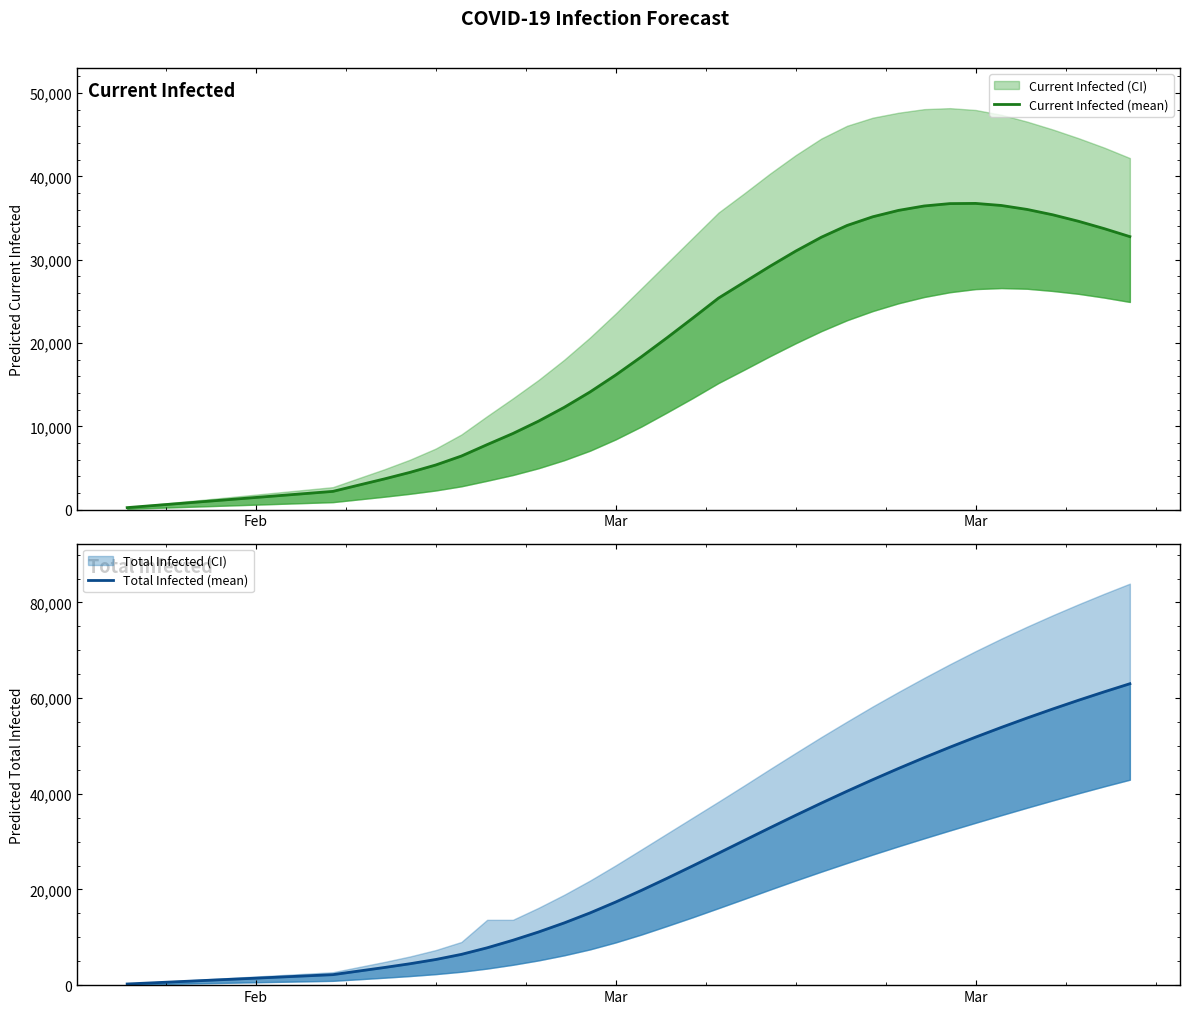

How many values in the Current Infected (mean) series exceed 18348?

19